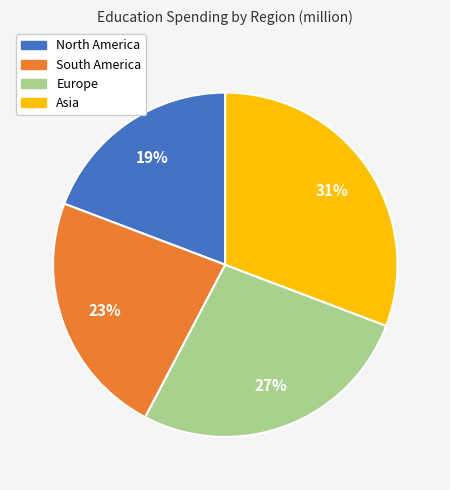

Is the sum of North America and South America greater than half?

No